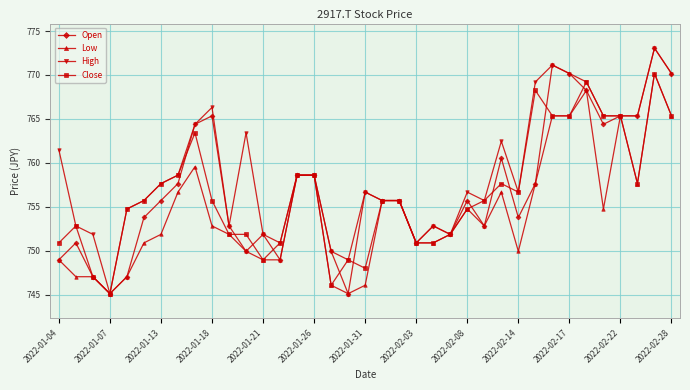

What is the value of the Close point at the 14th from the left?

750.9